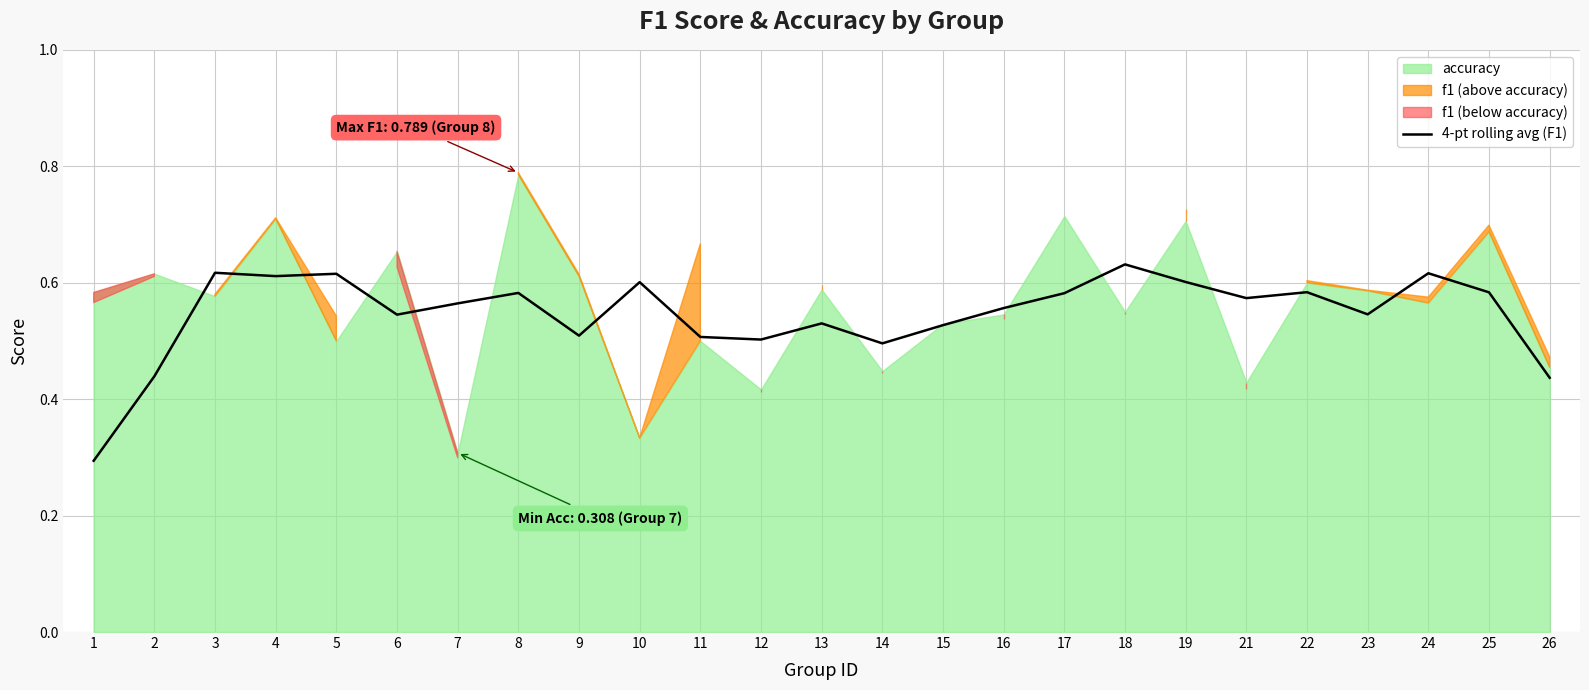

Does the chart have visible grid lines?

Yes